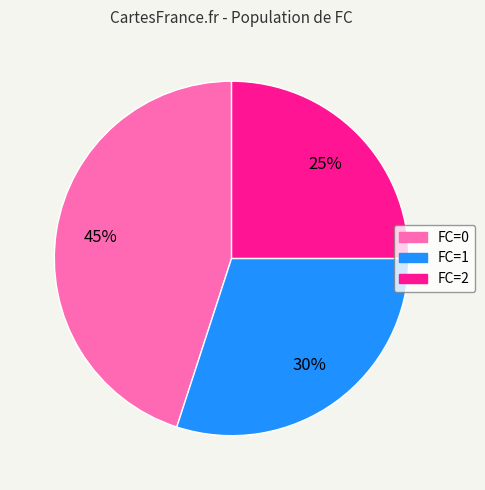

What percentage is the FC=1 slice, to the nearest percent?

30%